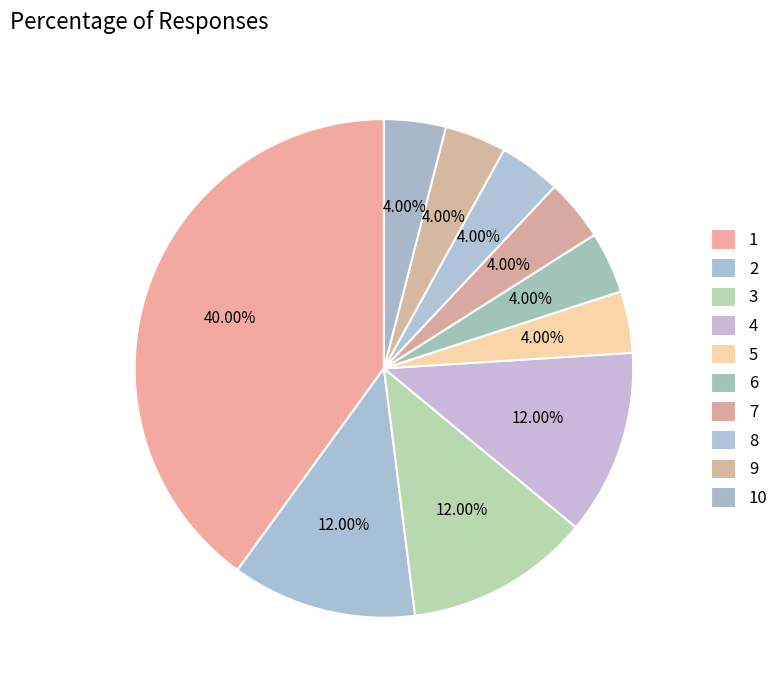

To the nearest percent, what percentage of the pie is 9?

4%